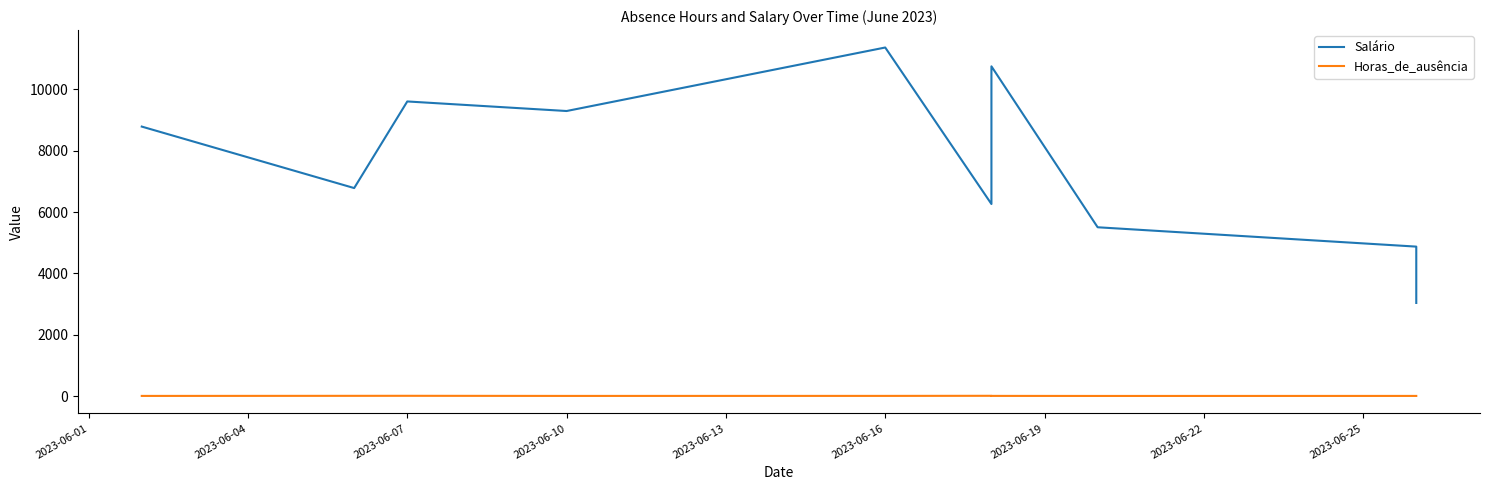

What position from the right is 2023-06-10?

7